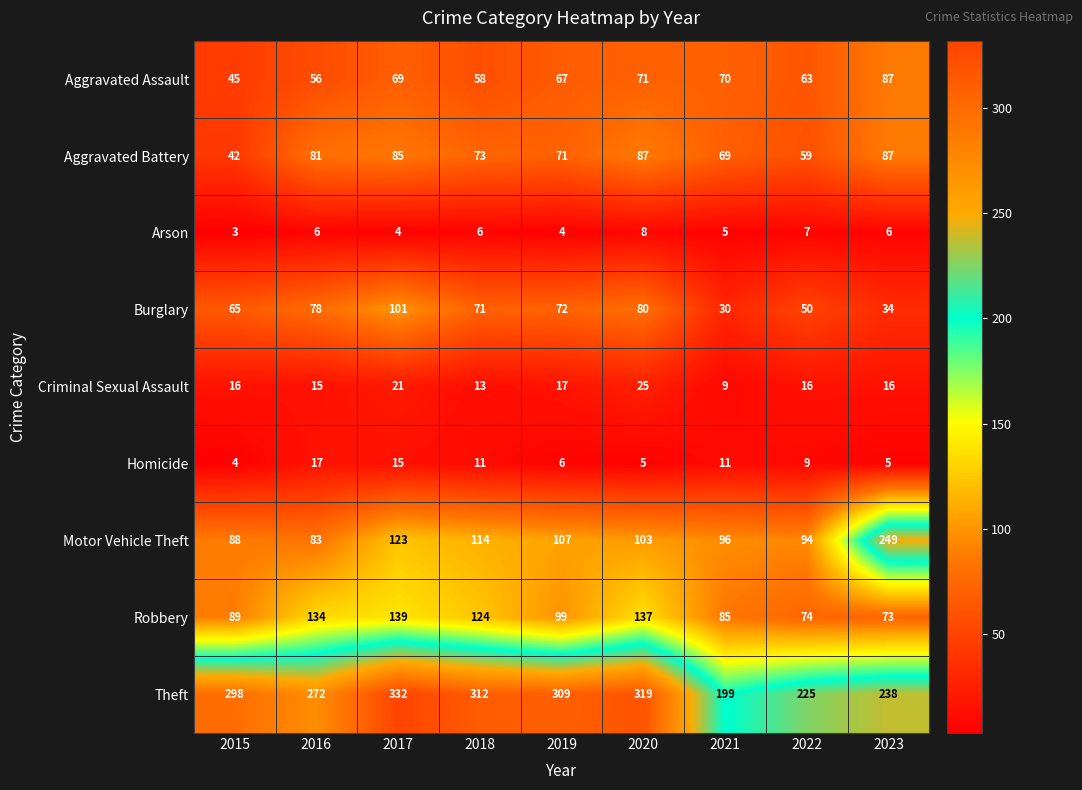

What is the total value across all series at 2023?

795